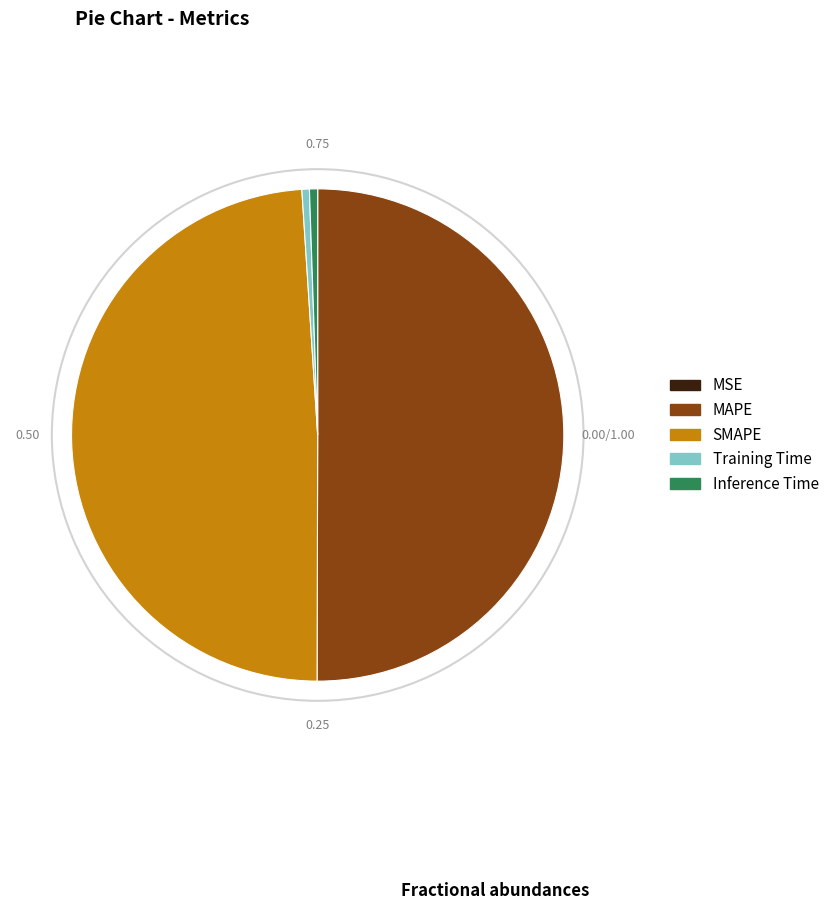

Which category accounts for the majority?

MAPE